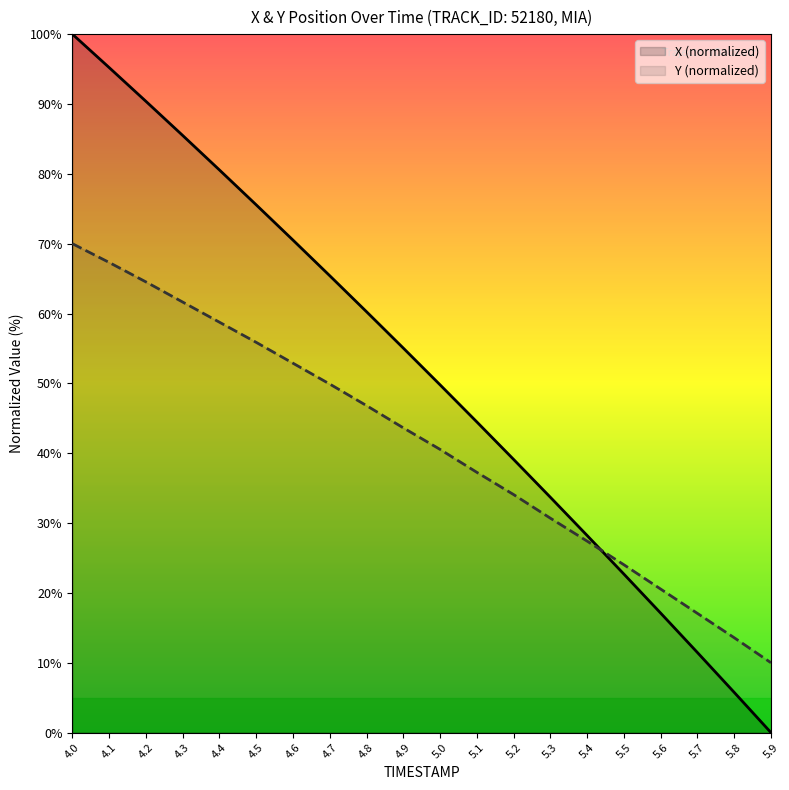

After their last crossing, which series has the higher values: Y or X?

Y